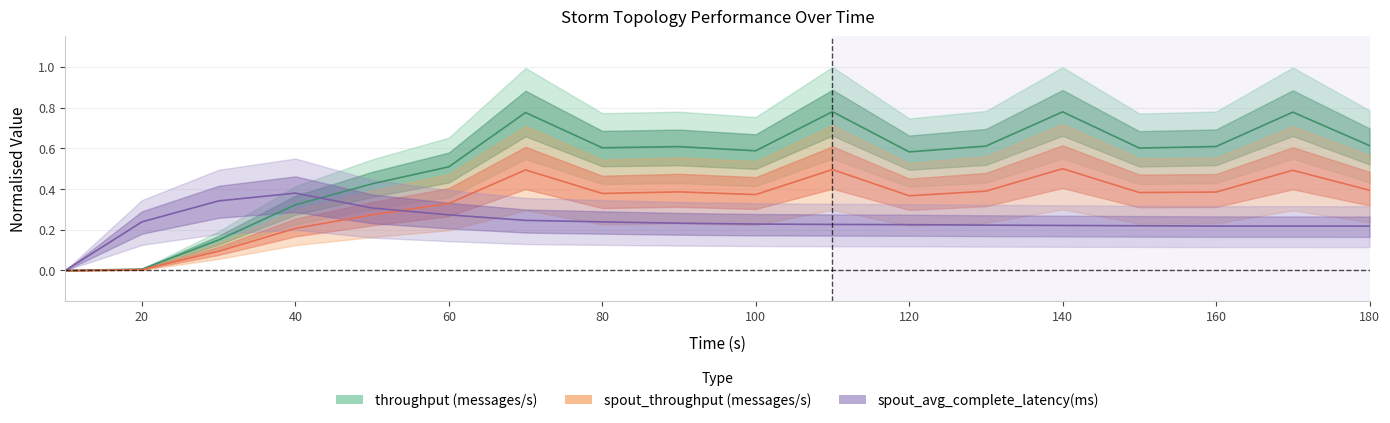

Where is spout_throughput (messages/s) nearest to the value 0?

10